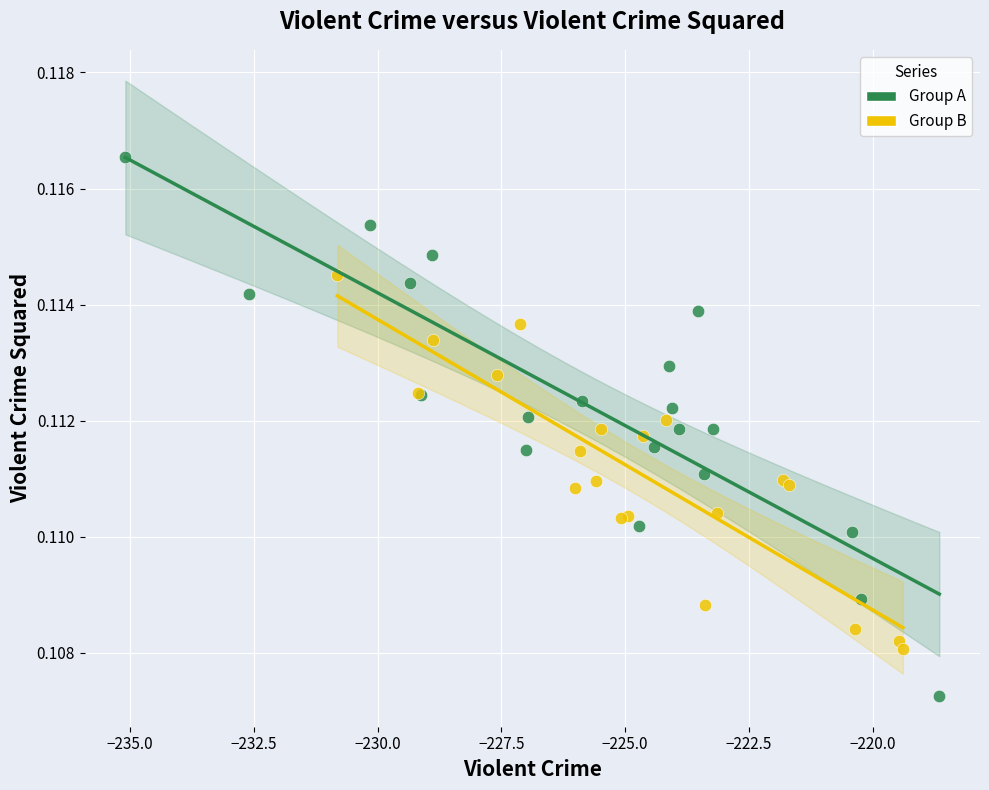

What are all the series names shown in the legend?

Group A, Group B